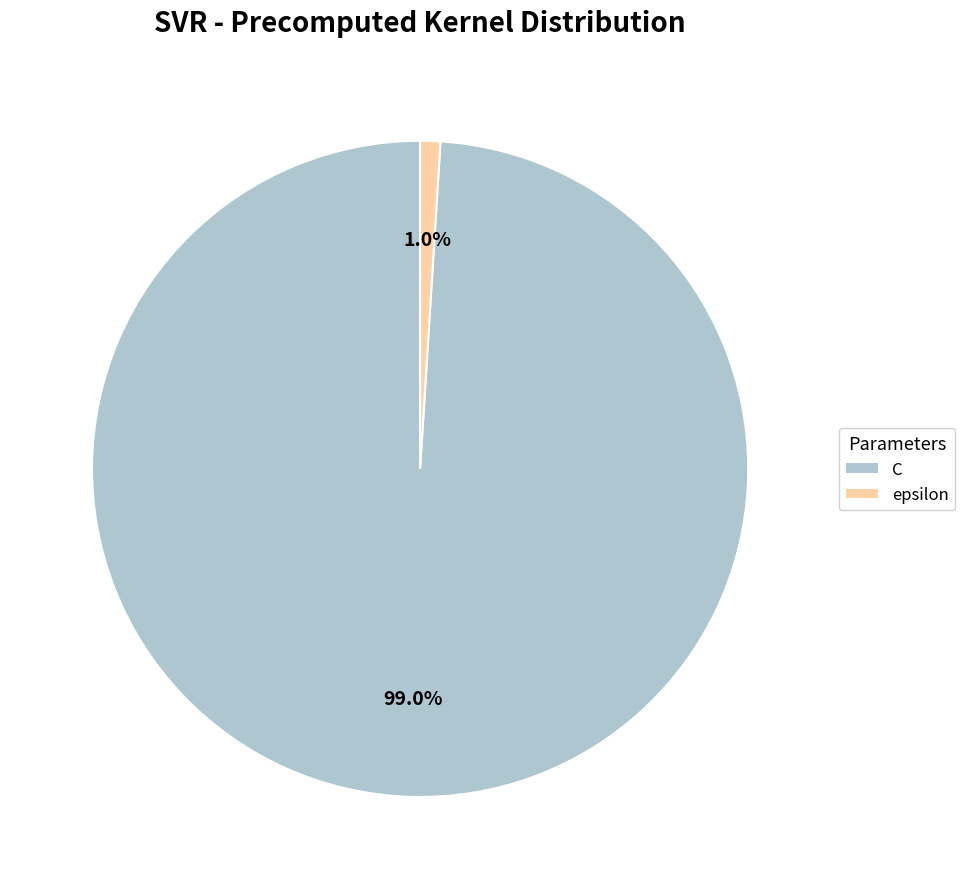

What portion of the pie excludes C?

1.0%